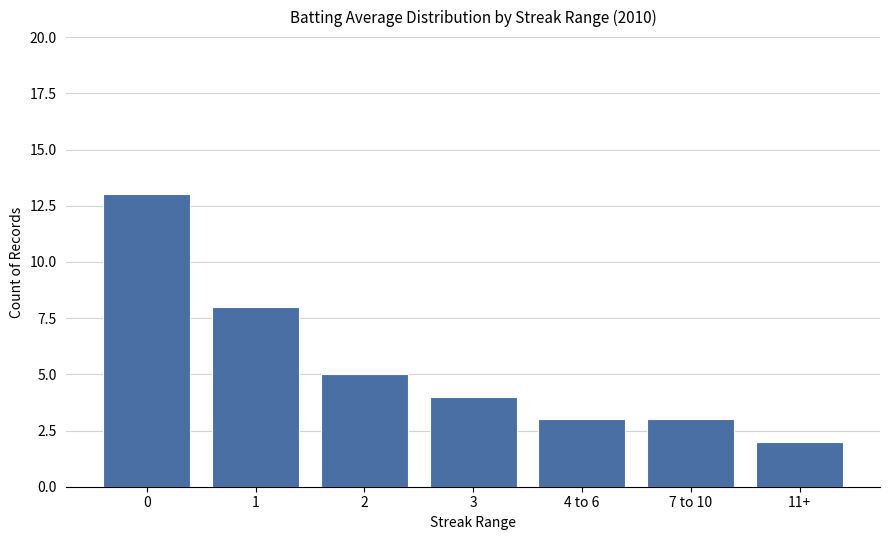

What is the difference between the maximum and minimum values?

11